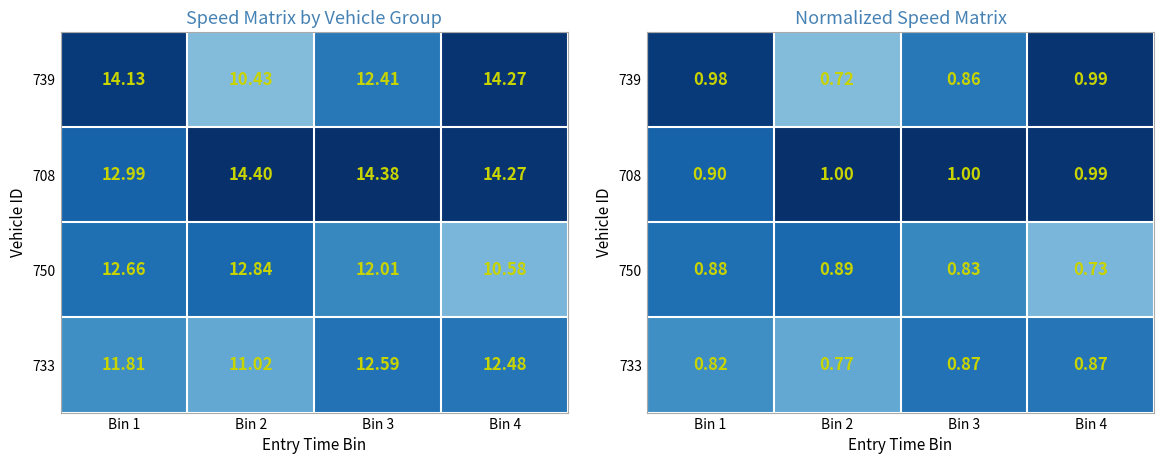

Which series changed the most between Bin 1 and Bin 2?

739